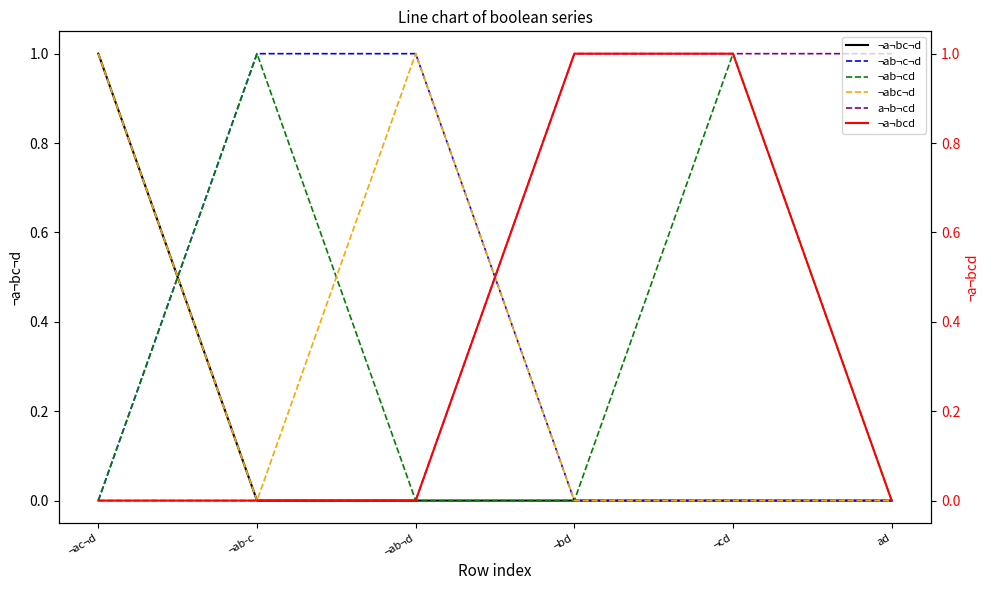

The ¬ab¬cd series shows 1 at ad. True or false?

False